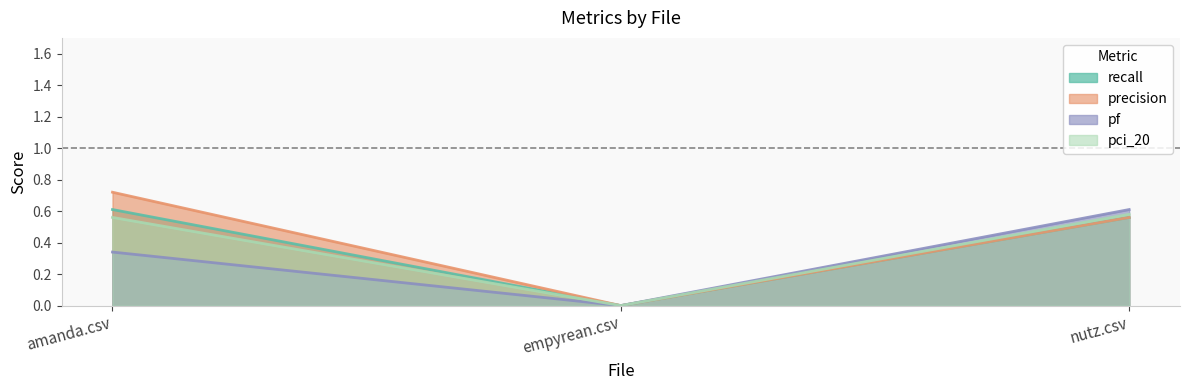

The value of pci_20 at empyrean.csv is -0.2. True or false?

False